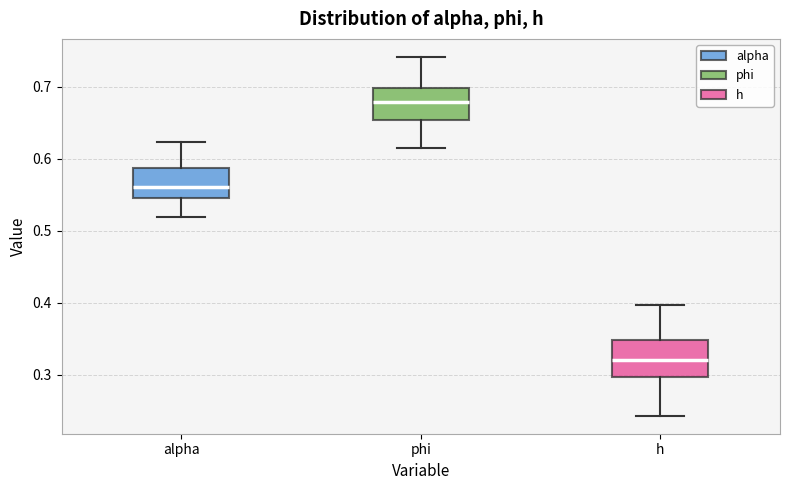

Where does the upper whisker of the box for phi end on the y-axis? The values are not printed on the chart, so give them approximately, as read against the axis.

0.74